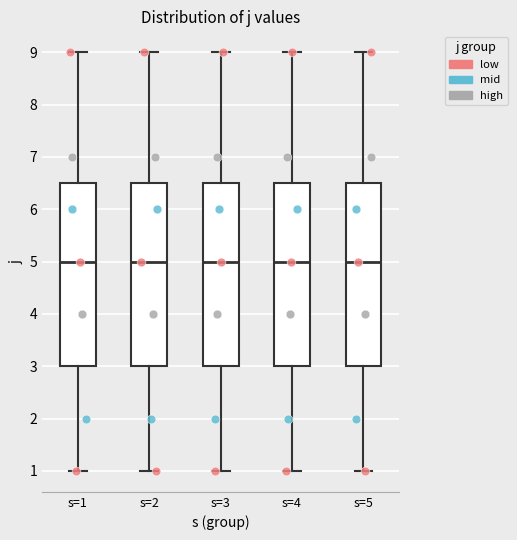

Reading left to right, transcribe this box plot: for each box, give where its median line is, the range the box spans, and where its two whiskers end, as read against the y-axis. The values are not printed on the chart, so give them approximately, as read against the axis.

s=1: median 5.0, box 3.0 to 6.5, whiskers 1.0 to 9.0
s=2: median 5.0, box 3.0 to 6.5, whiskers 1.0 to 9.0
s=3: median 5.0, box 3.0 to 6.5, whiskers 1.0 to 9.0
s=4: median 5.0, box 3.0 to 6.5, whiskers 1.0 to 9.0
s=5: median 5.0, box 3.0 to 6.5, whiskers 1.0 to 9.0